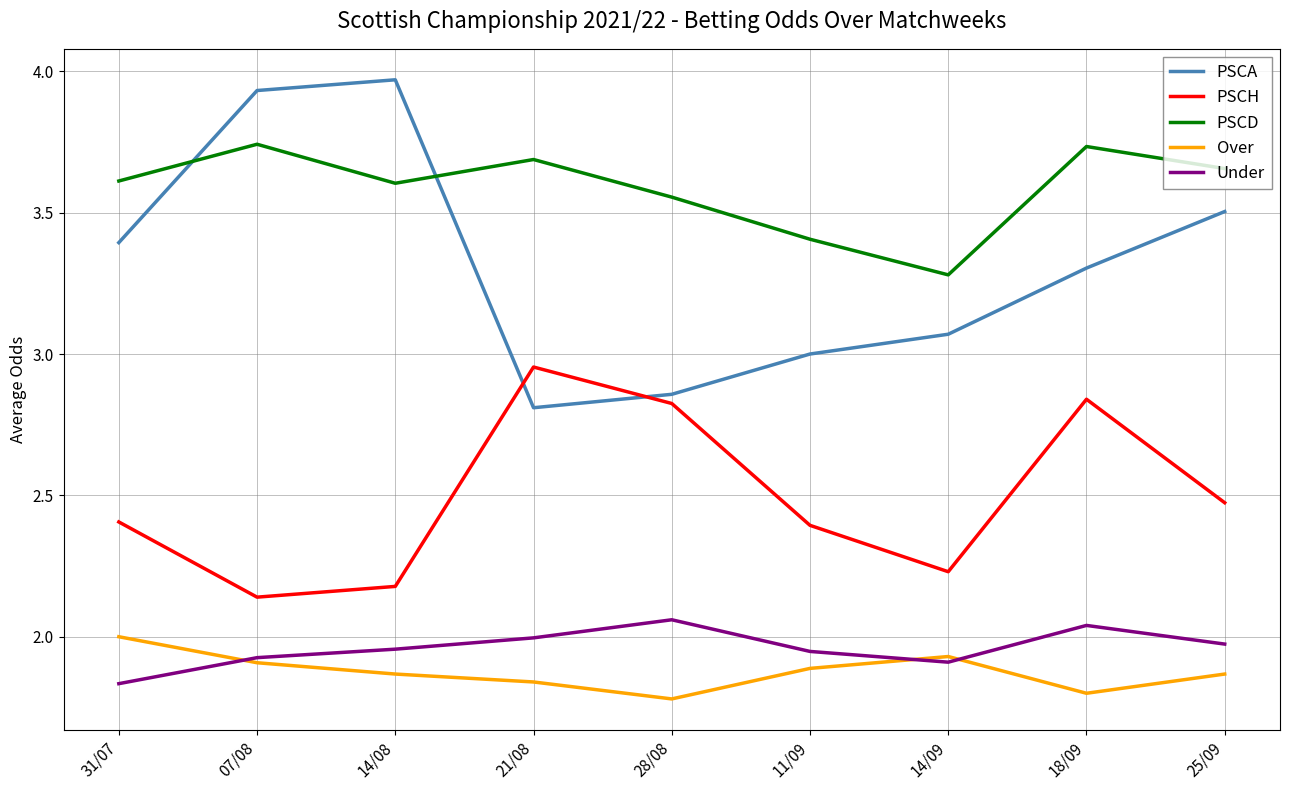

True or false: PSCH and PSCA cross at least once.

True